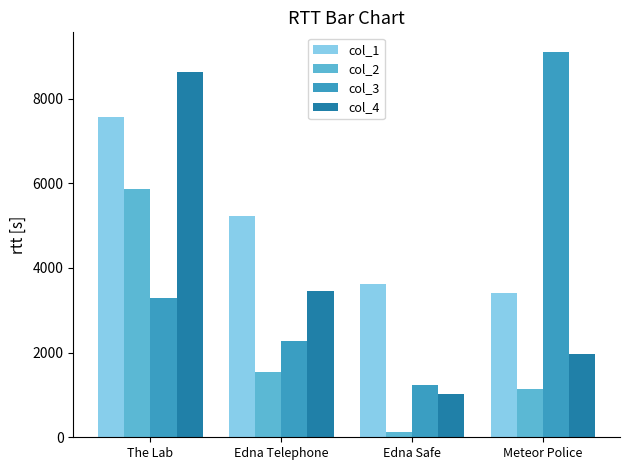

What is the spread (max minus min) of values at Edna Safe?

3501